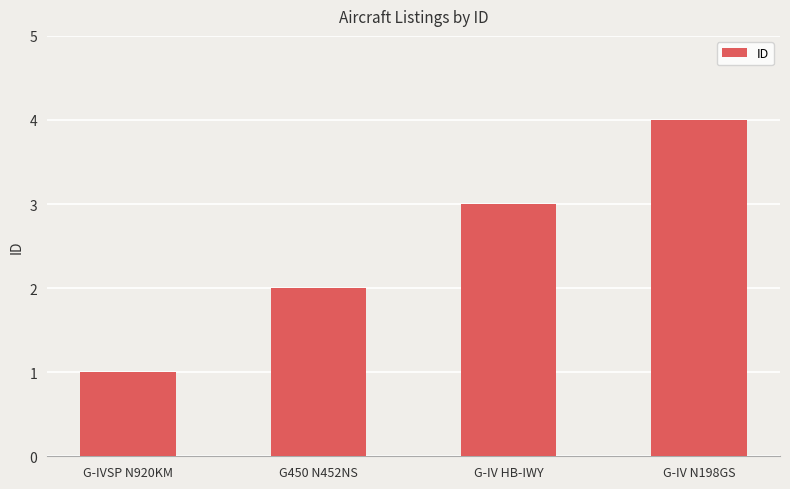

How many data points does each series have?

4